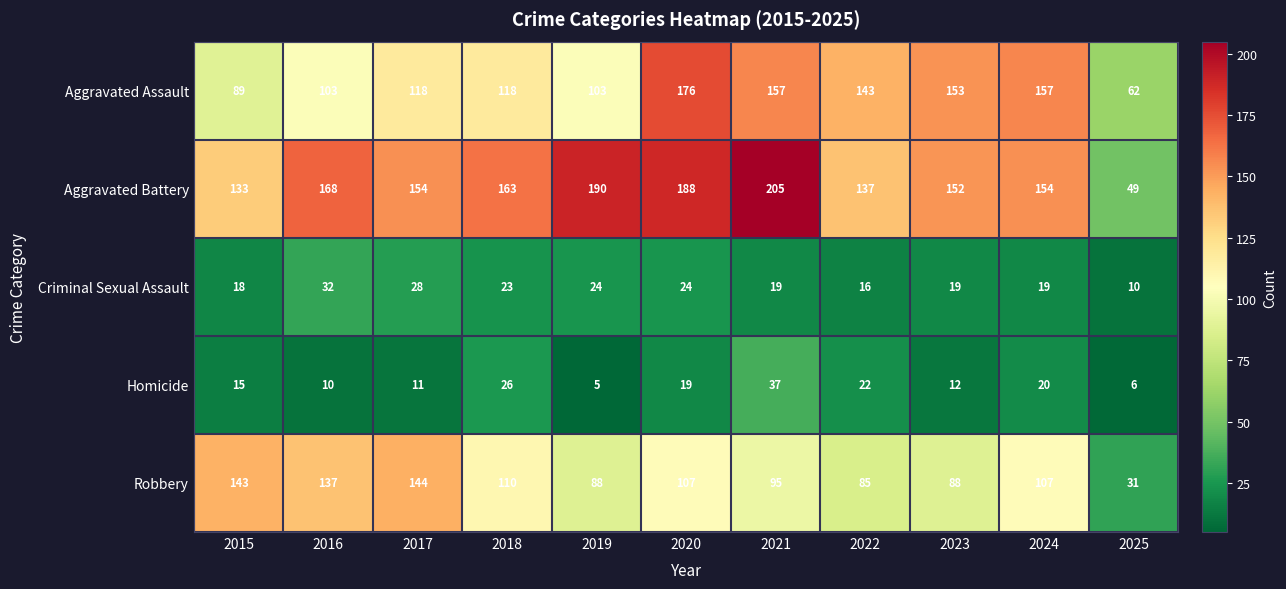

Rank the series at 2017 from highest to lowest value.

Aggravated Battery, Robbery, Aggravated Assault, Criminal Sexual Assault, Homicide